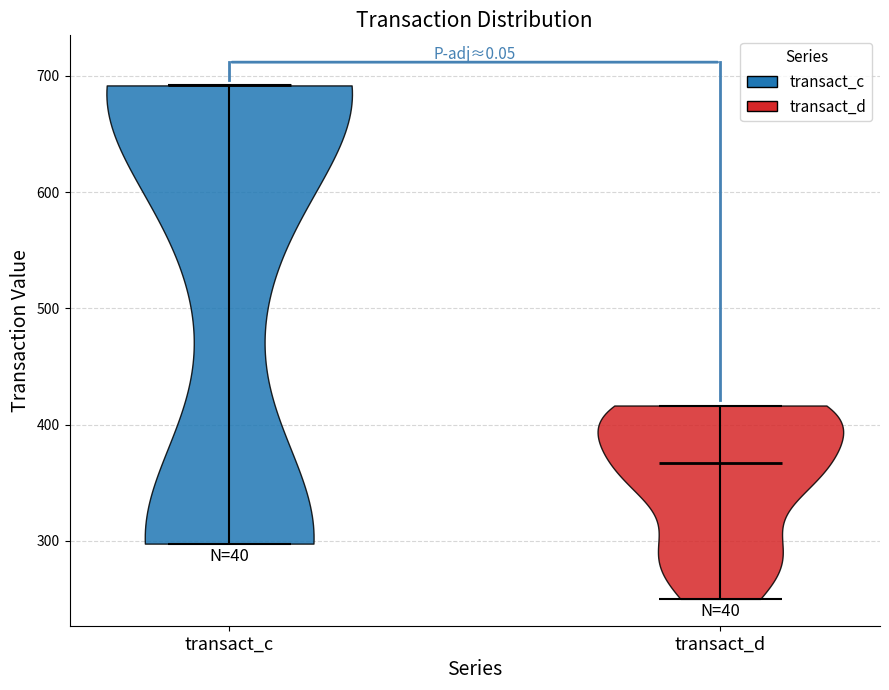

Reading left to right, read every violin against the y-axis: where its median line is, and the lowest and highest points it reaches. The values are not printed on the chart, so give them approximately, as read against the axis.

transact_c: median line 690, lowest point 300, highest point 690
transact_d: median line 370, lowest point 250, highest point 420